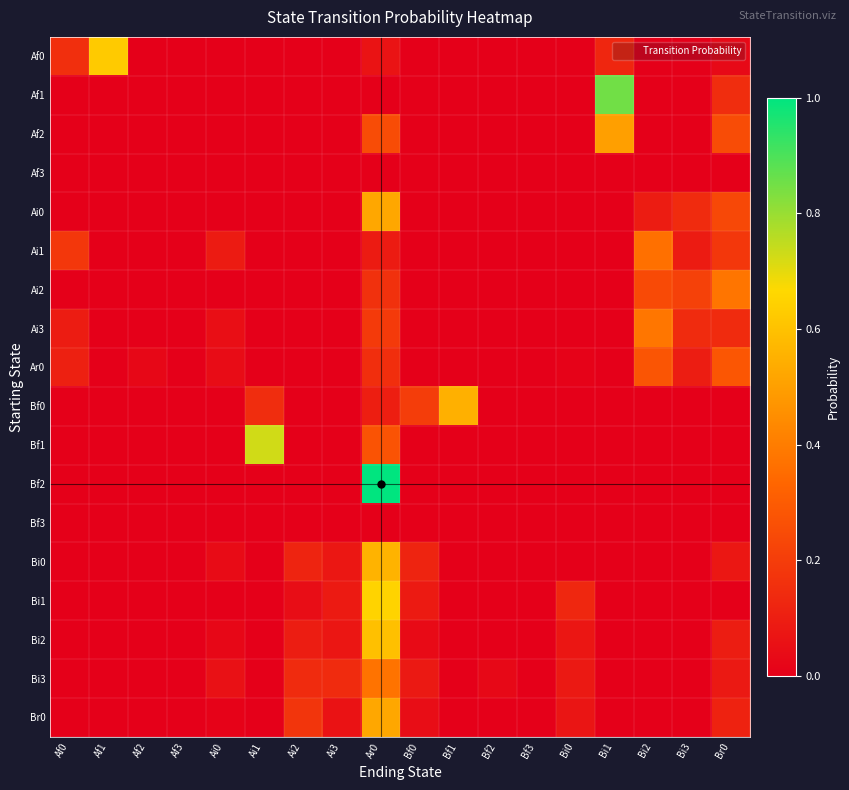

List the series in order of their peak value, highest first.

Bf2, Af1, Bf1, Bi1, Af0, Bi2, Bi0, Bf0, Ai0, Br0, Af2, Ai3, Ai2, Bi3, Ai1, Ar0, Af3, Bf3